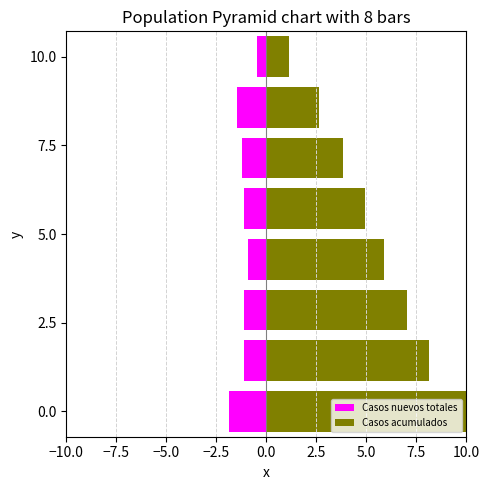

Reading right to left, transcribe all the data shown in this chart.

Casos nuevos totales: -0.5	-1.5	-1.2	-1.1	-0.9	-1.1	-1.1	-1.9
Casos acumulados: 1.1	2.6	3.8	5.0	5.9	7.0	8.1	10.0